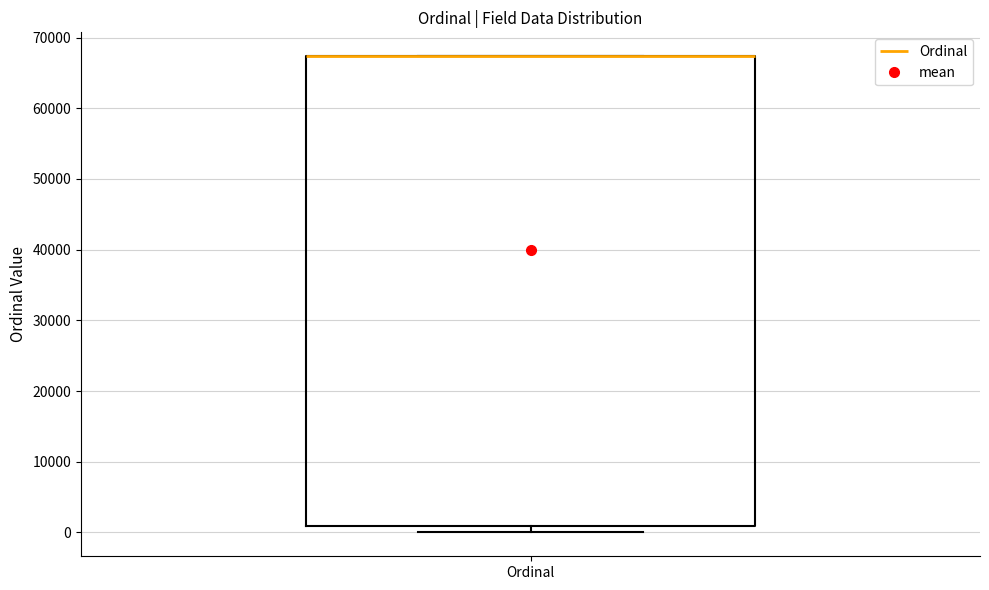

Transcribe this box plot: give where the median line is, the range the box spans, and where the two whiskers end, as read against the y-axis. The values are not printed on the chart, so give them approximately, as read against the axis.

median 67000 (drawn on the box's upper edge), box 1000 to 67000, whiskers 0 to 67000